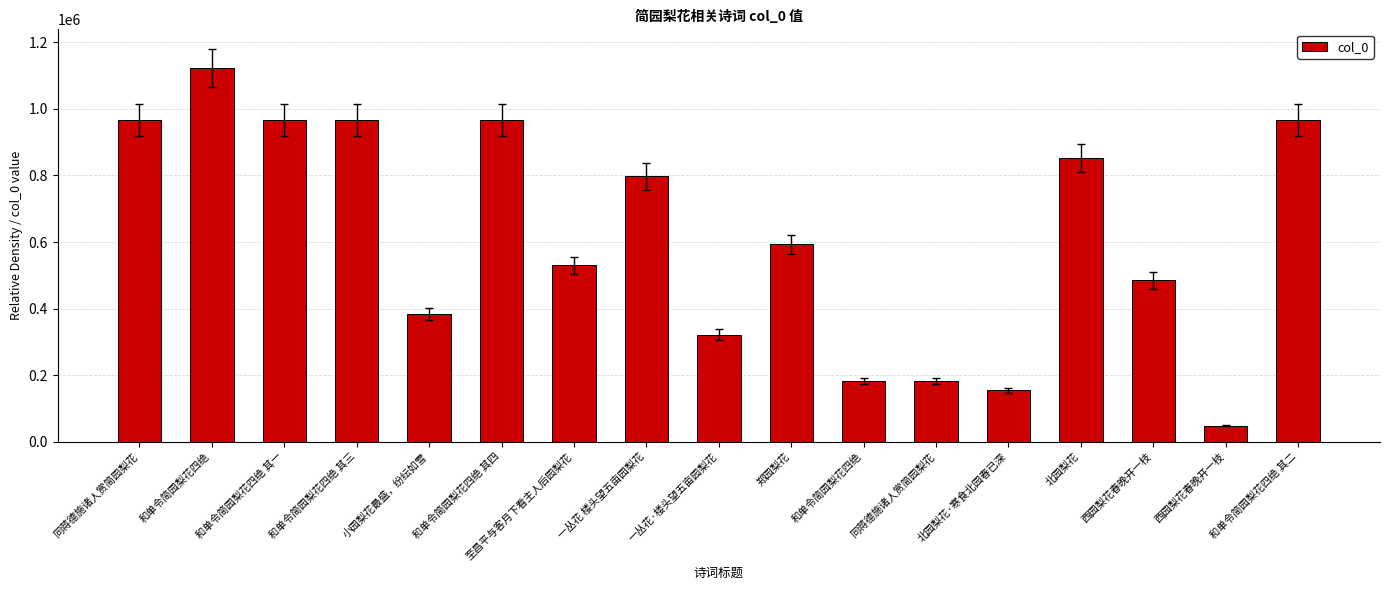

How many values are below 592782?

8